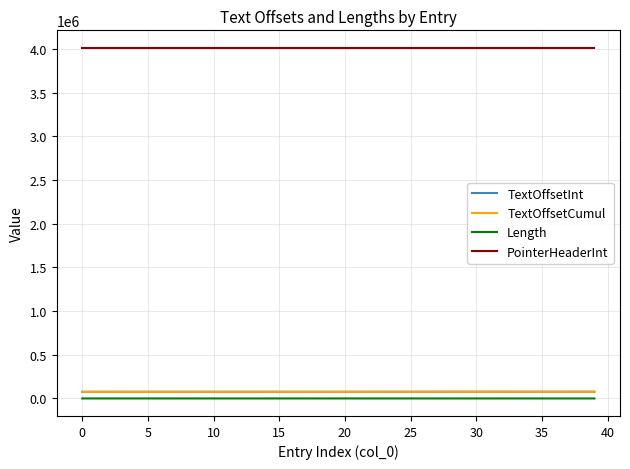

True or false: PointerHeaderInt and TextOffsetInt intersect in this chart.

False